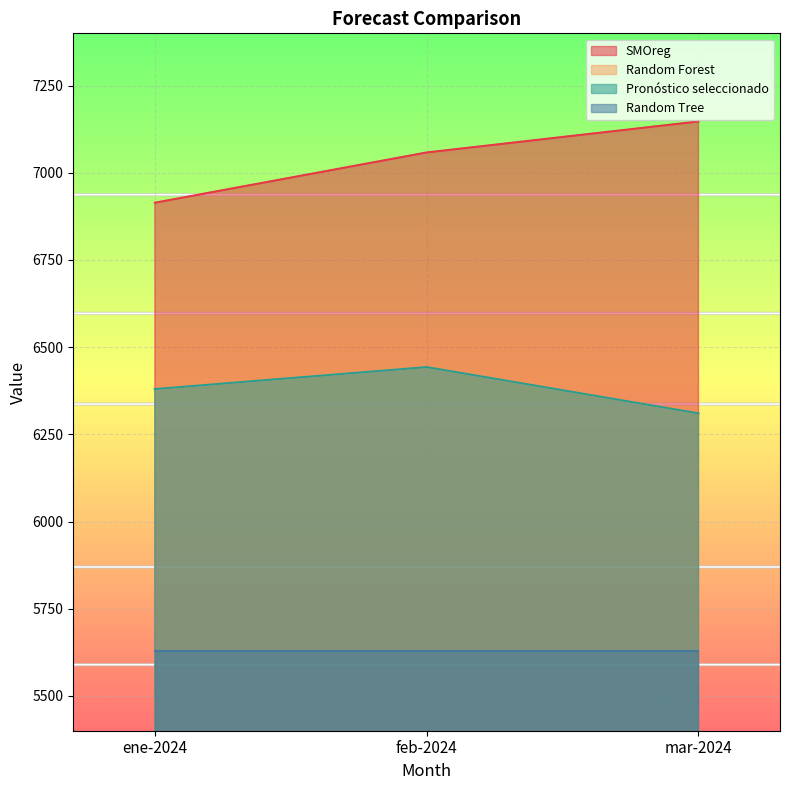

Between ene-2024 and mar-2024, which series saw the biggest shift?

SMOreg